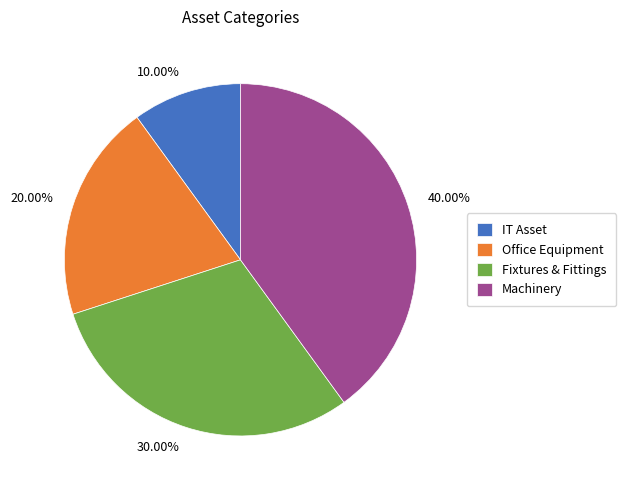

Which slice is the largest?

Machinery